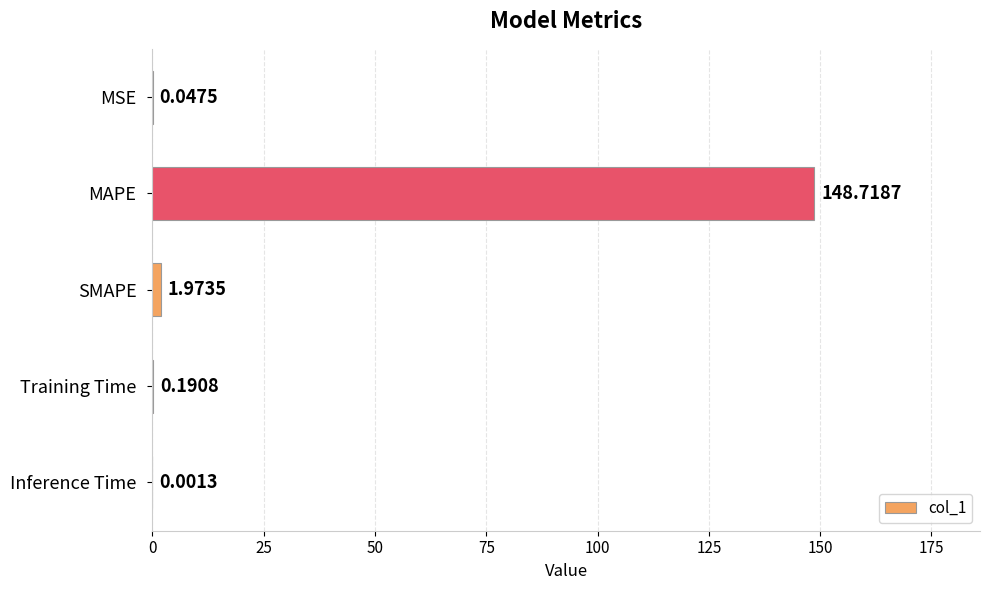

Which category has the highest value across all series?

MAPE